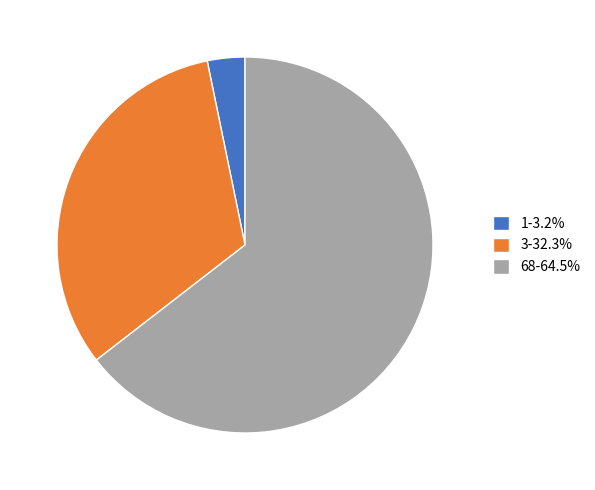

Is 68-64.5% the majority of the pie?

Yes